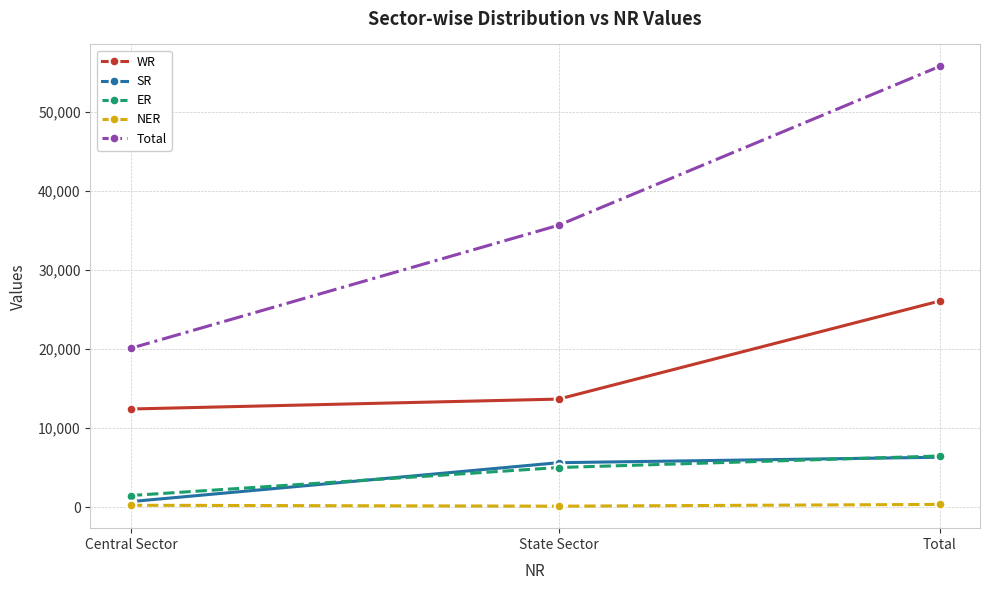

What are all the series names shown in the legend?

WR, SR, ER, NER, Total